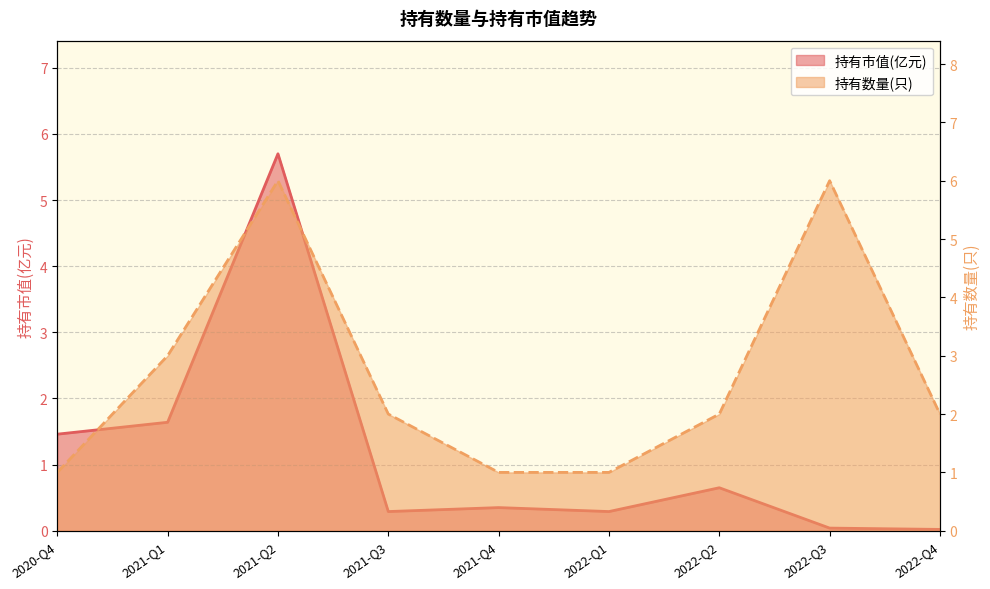

Which series has the largest range (max minus min)?

持有市值(亿元)